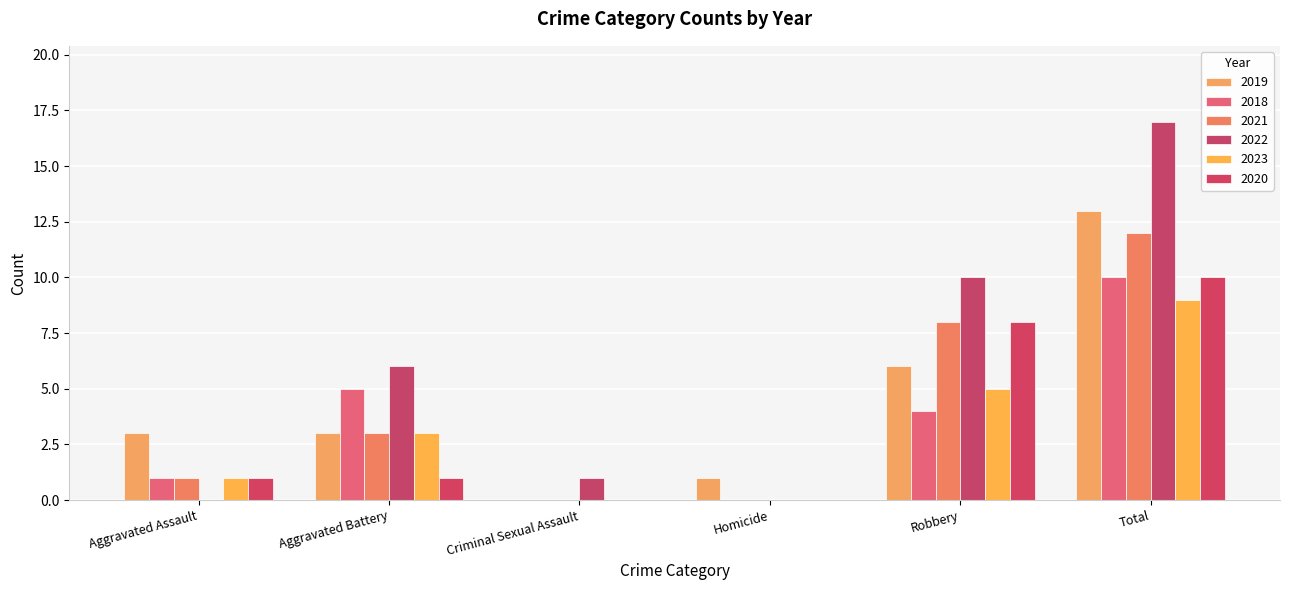

What is the sum of all 2022 values?

34